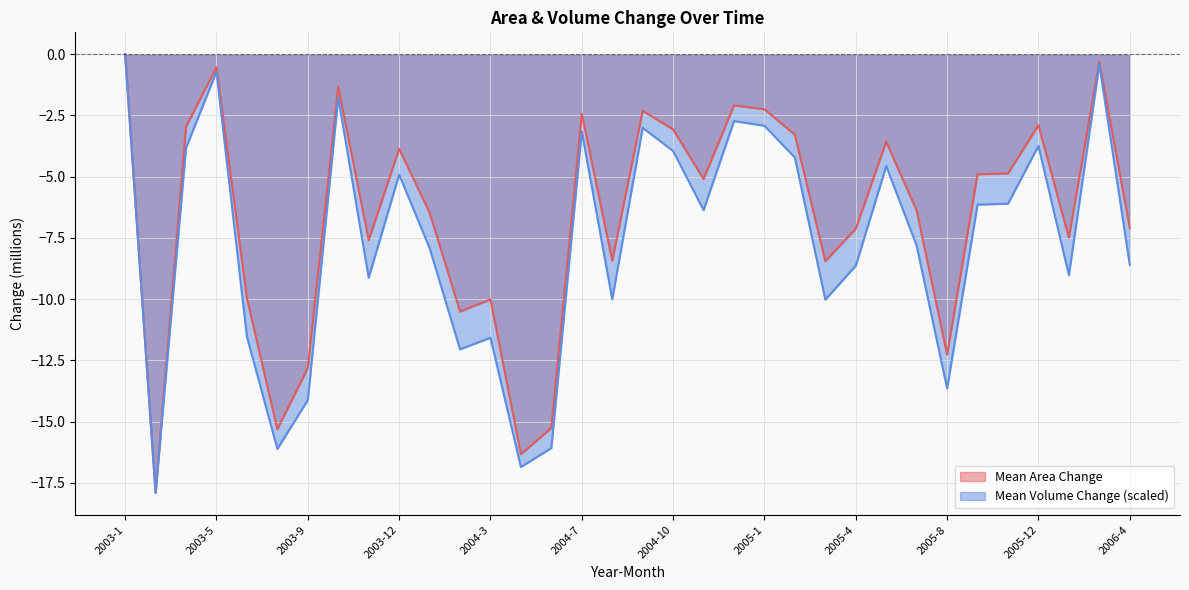

Reading left to right, list all the values displayed in this chart.

Mean Area Change: 2003-1=0.0	2003-3=-17.9	2003-4=-3.0	2003-5=-0.5	2003-7=-10.0	2003-8=-15.3	2003-9=-12.8	2003-10=-1.3	2003-11=-7.6	2003-12=-3.9	2004-1=-6.5	2004-2=-10.5	2004-3=-10.0	2004-4=-16.3	2004-6=-15.3	2004-7=-2.4	2004-8=-8.4	2004-9=-2.3	2004-10=-3.1	2004-11=-5.1	2004-12=-2.1	2005-1=-2.2	2005-2=-3.3	2005-3=-8.4	2005-4=-7.1	2005-5=-3.6	2005-7=-6.4	2005-8=-12.3	2005-9=-4.9	2005-11=-4.9	2005-12=-2.9	2006-1=-7.5	2006-3=-0.3	2006-4=-7.1
Mean Volume Change: 2003-1=0.0	2003-3=-17.9	2003-4=-3.8	2003-5=-0.7	2003-7=-11.5	2003-8=-16.1	2003-9=-14.1	2003-10=-1.8	2003-11=-9.1	2003-12=-4.9	2004-1=-7.9	2004-2=-12.0	2004-3=-11.6	2004-4=-16.9	2004-6=-16.1	2004-7=-3.2	2004-8=-10.0	2004-9=-3.0	2004-10=-4.0	2004-11=-6.4	2004-12=-2.7	2005-1=-2.9	2005-2=-4.2	2005-3=-10.0	2005-4=-8.6	2005-5=-4.6	2005-7=-7.8	2005-8=-13.6	2005-9=-6.1	2005-11=-6.1	2005-12=-3.7	2006-1=-9.0	2006-3=-0.4	2006-4=-8.6